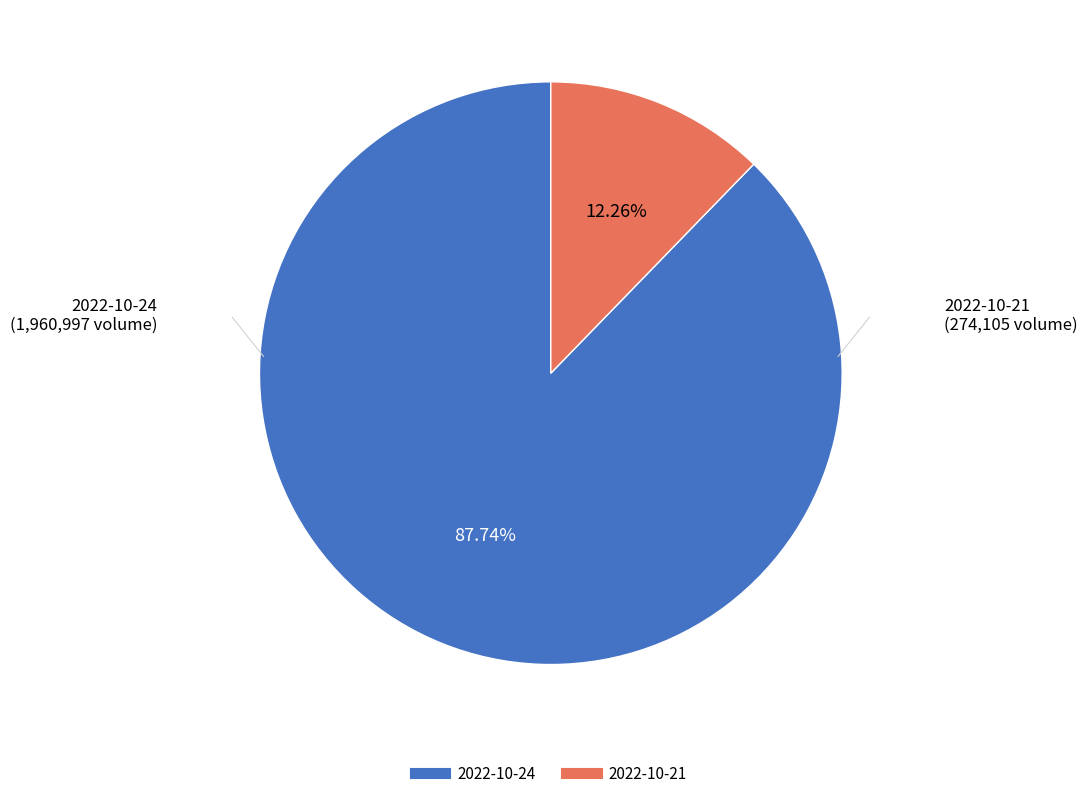

The 2022-10-21 slice represents 18% of the pie. True or false?

False